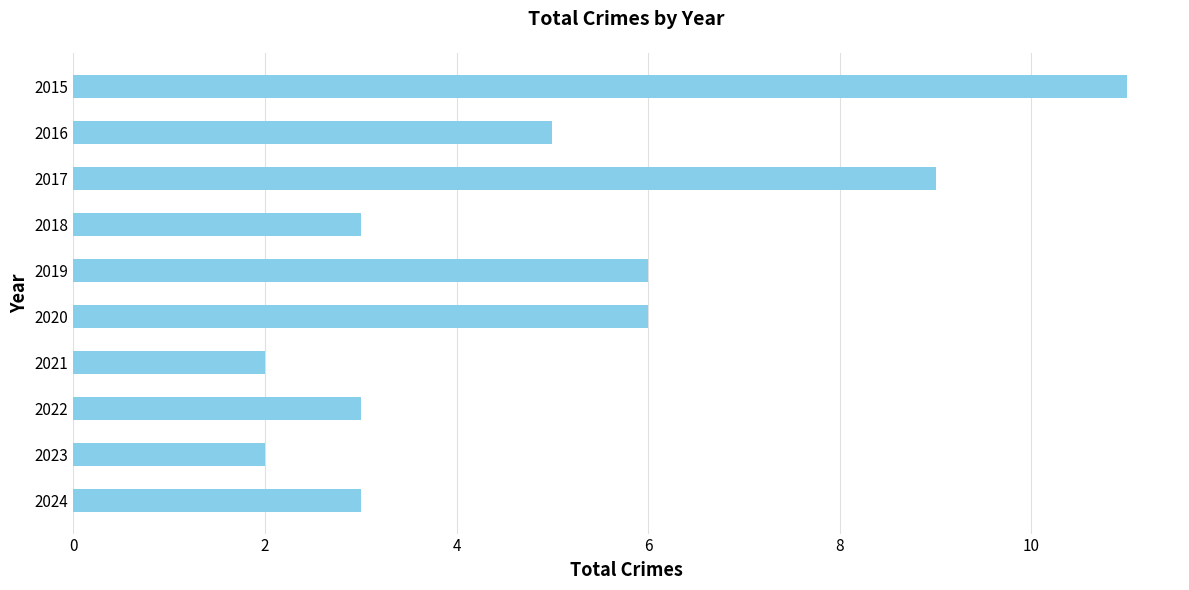

What is the average value?

5